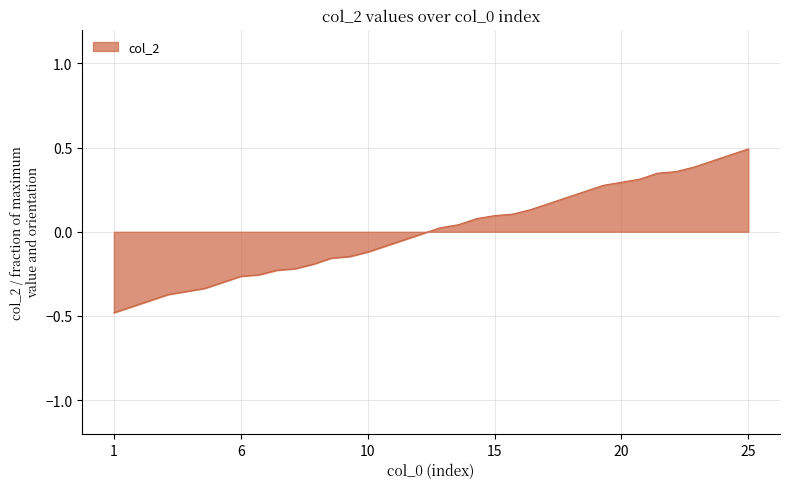

What is the minimum value shown in the chart?

-0.5